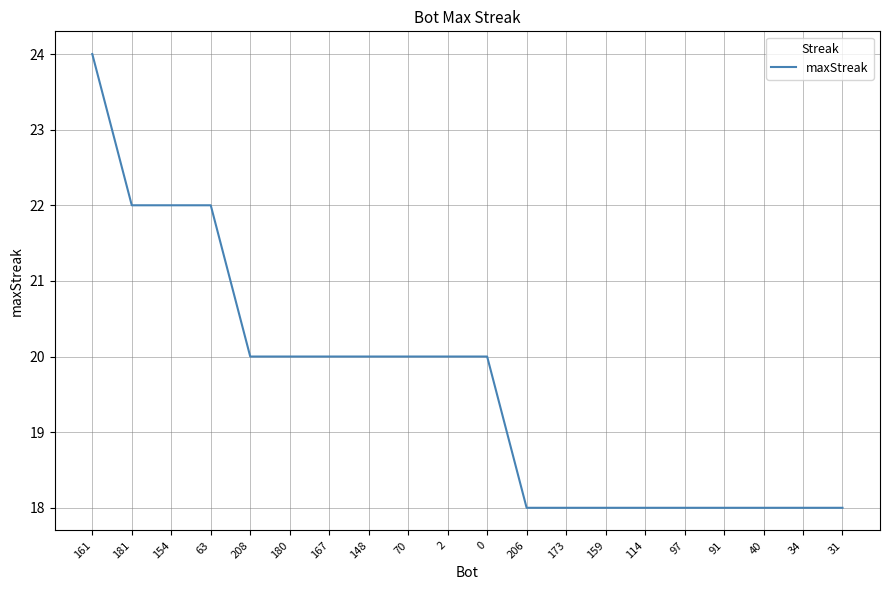

How many series are shown in this chart?

1